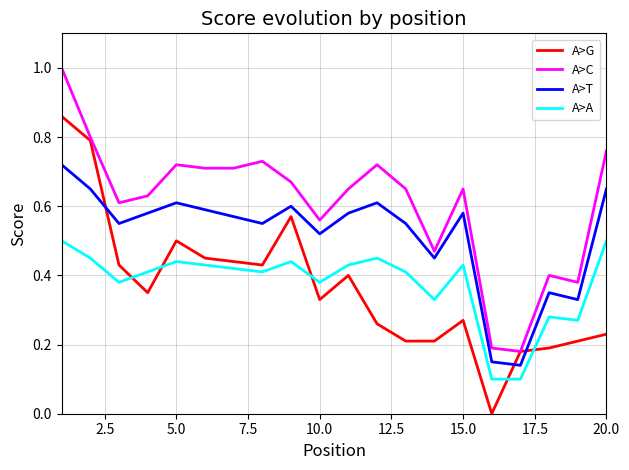

What is the greatest value displayed?

1.0